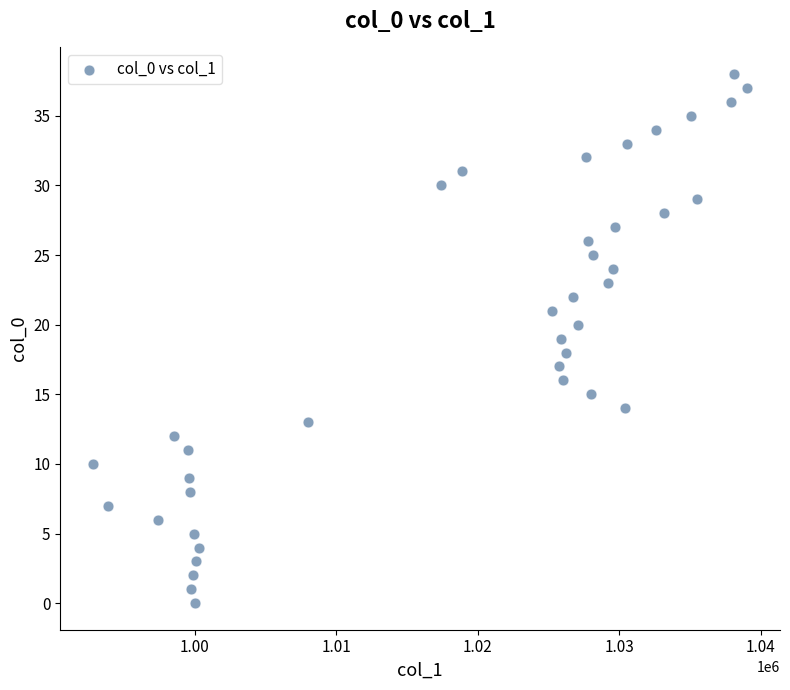

What is the range of Y values (max minus min)?

38